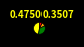

Does any single category account for the majority?

No